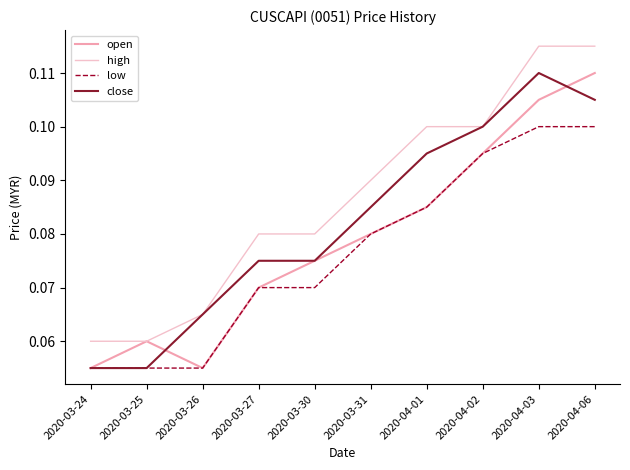

What position from the left is 2020-03-30?

5